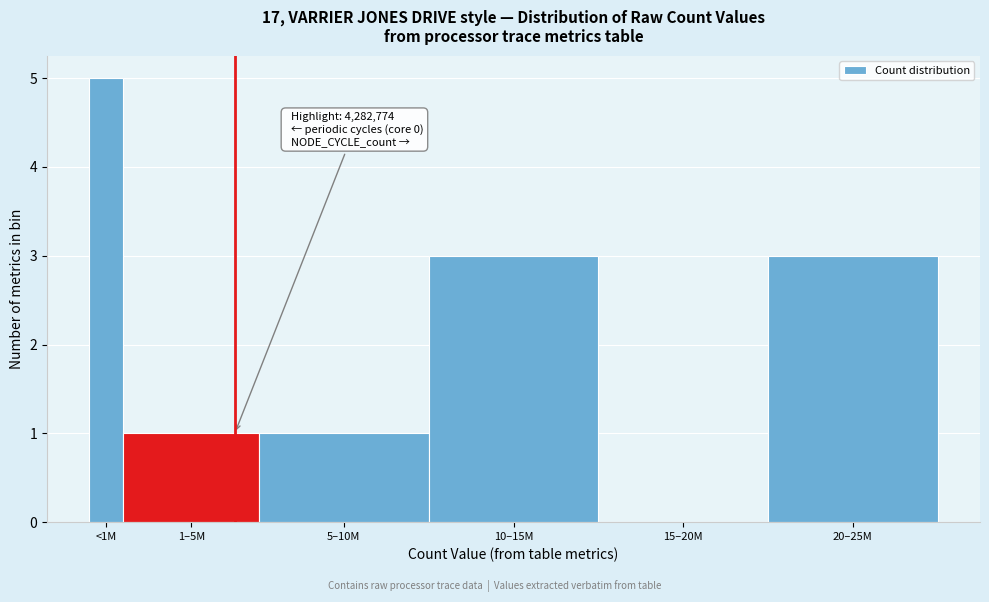

Reading right to left, extract all data points from this chart.

20–25M=3	15–20M=0	10–15M=3	5–10M=1	1–5M=1	<1M=5